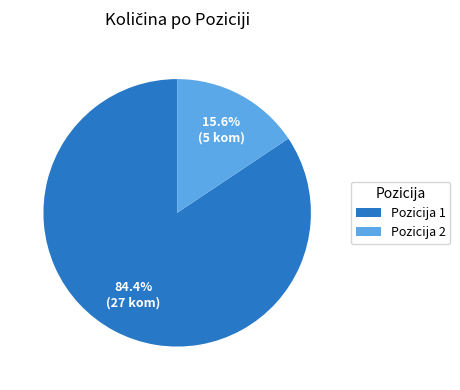

Count the number of slices in the pie.

2